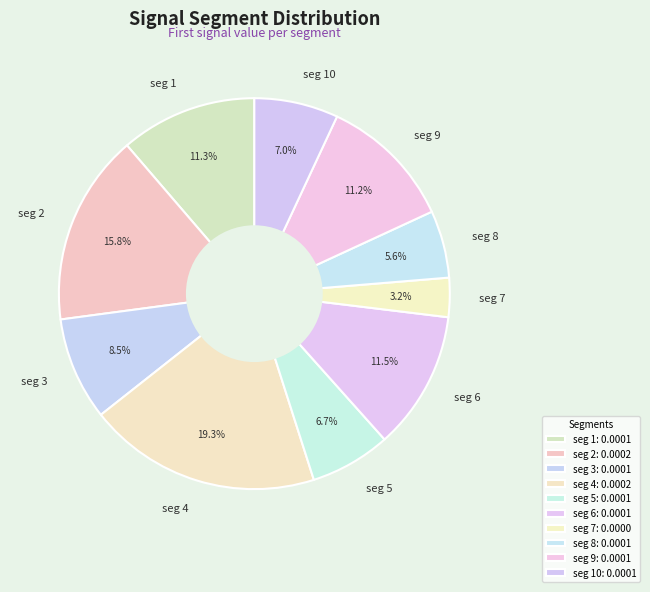

What percentage is NOT represented by seg 7?

96.8%